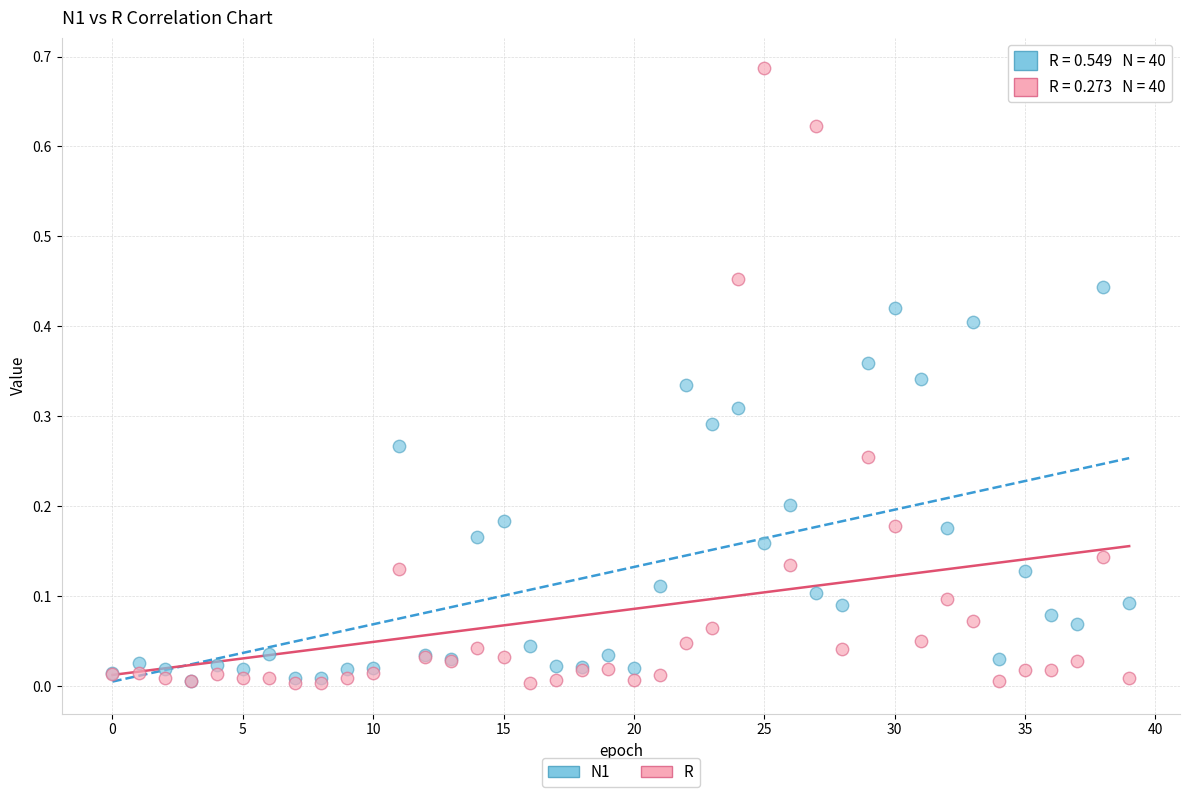

Which series reaches the maximum Y coordinate?

R